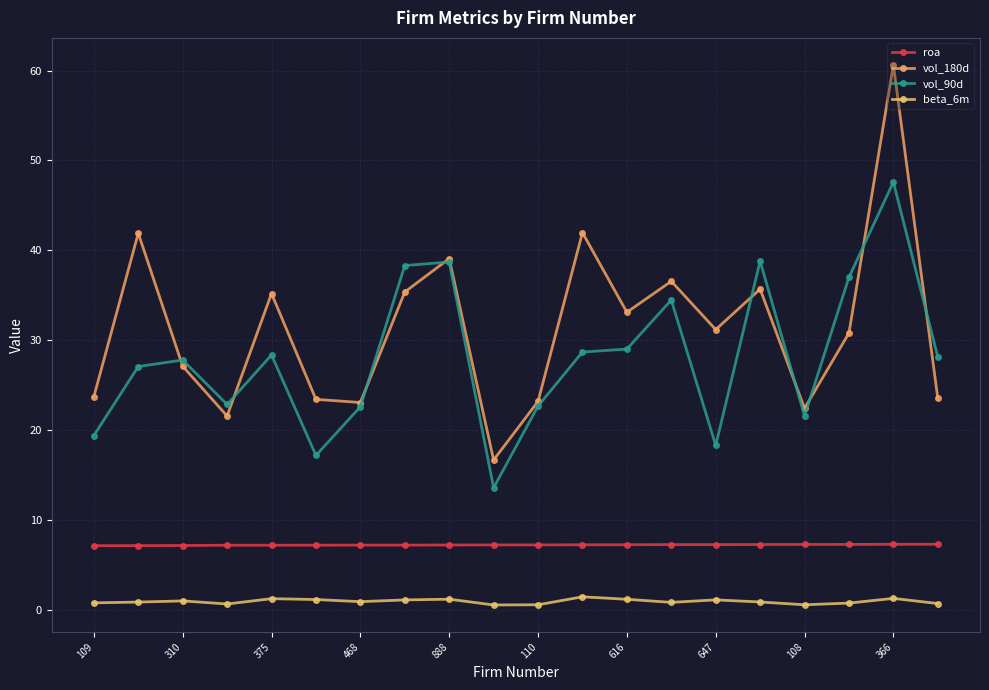

What is the maximum value for vol_90d?

47.6